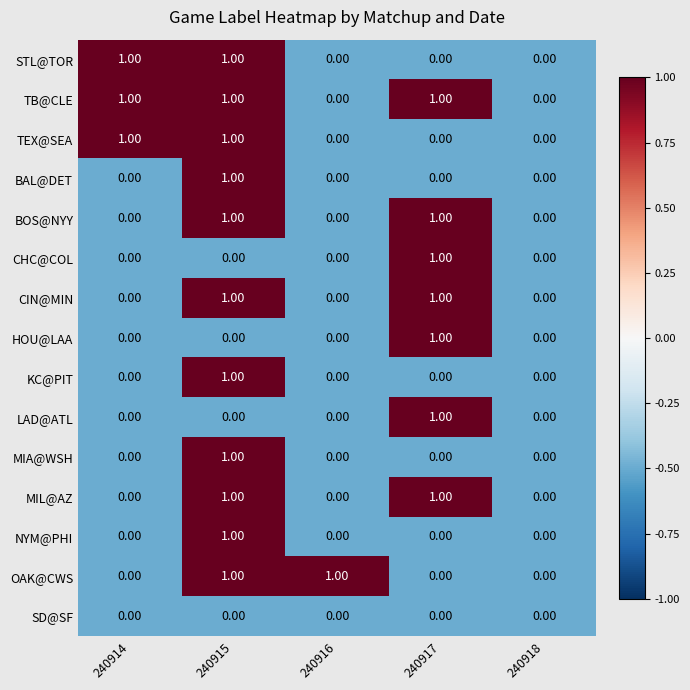

How many data points does each series have?

5